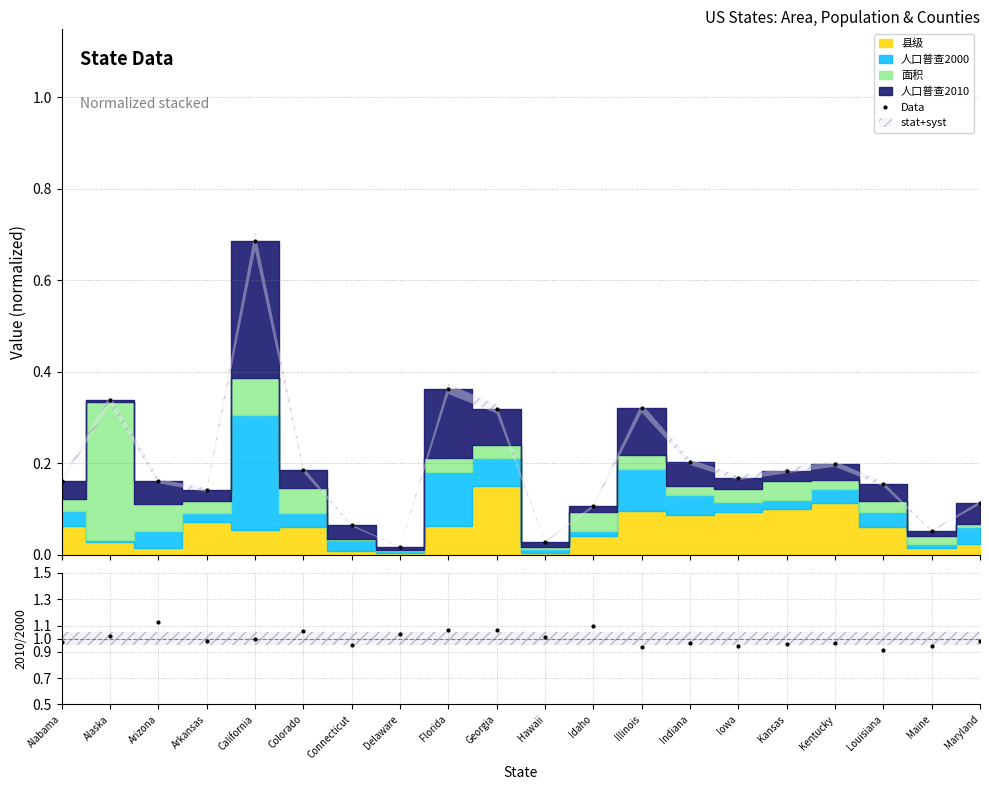

Does the chart display data point markers on the line(s)?

Yes